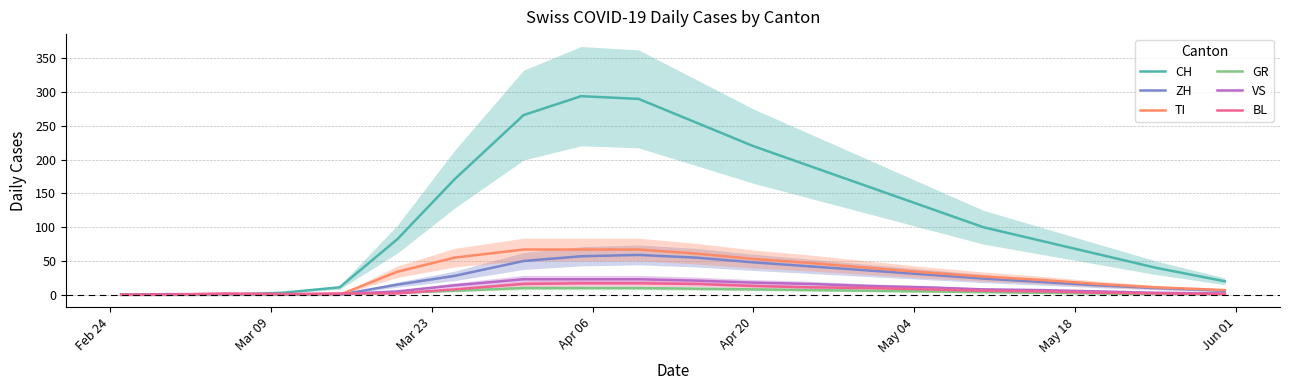

What is the highest value of the GR series?

10